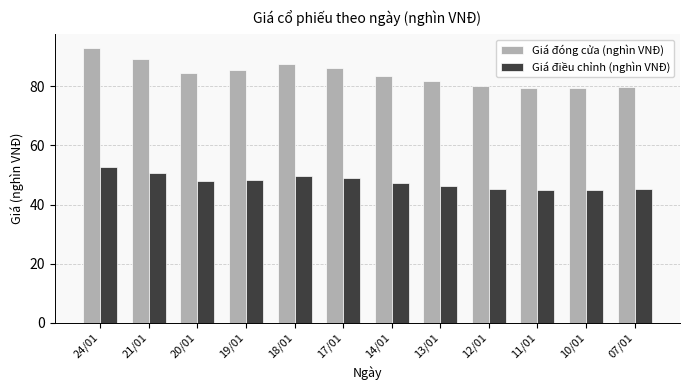

Count the number of data series in this chart.

2